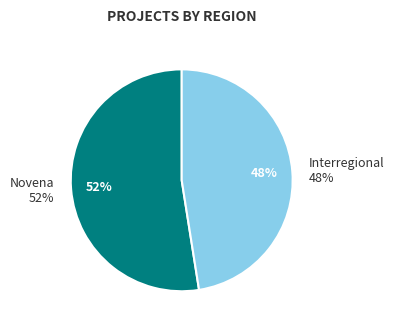

Is it true that Interregional is 48% of the pie?

True